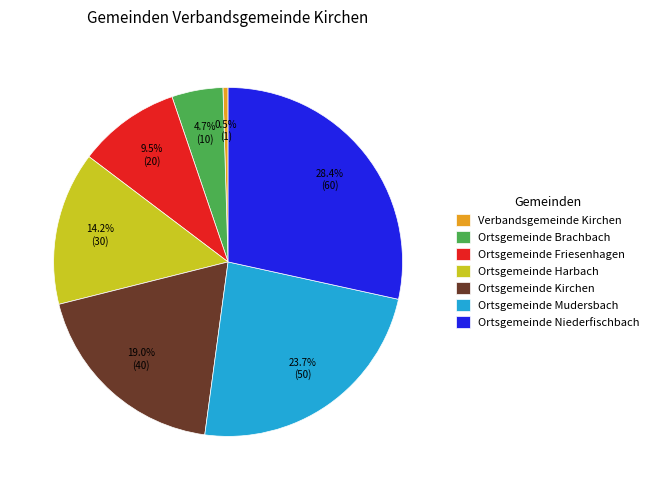

Which category has the biggest portion of the pie?

Ortsgemeinde Niederfischbach